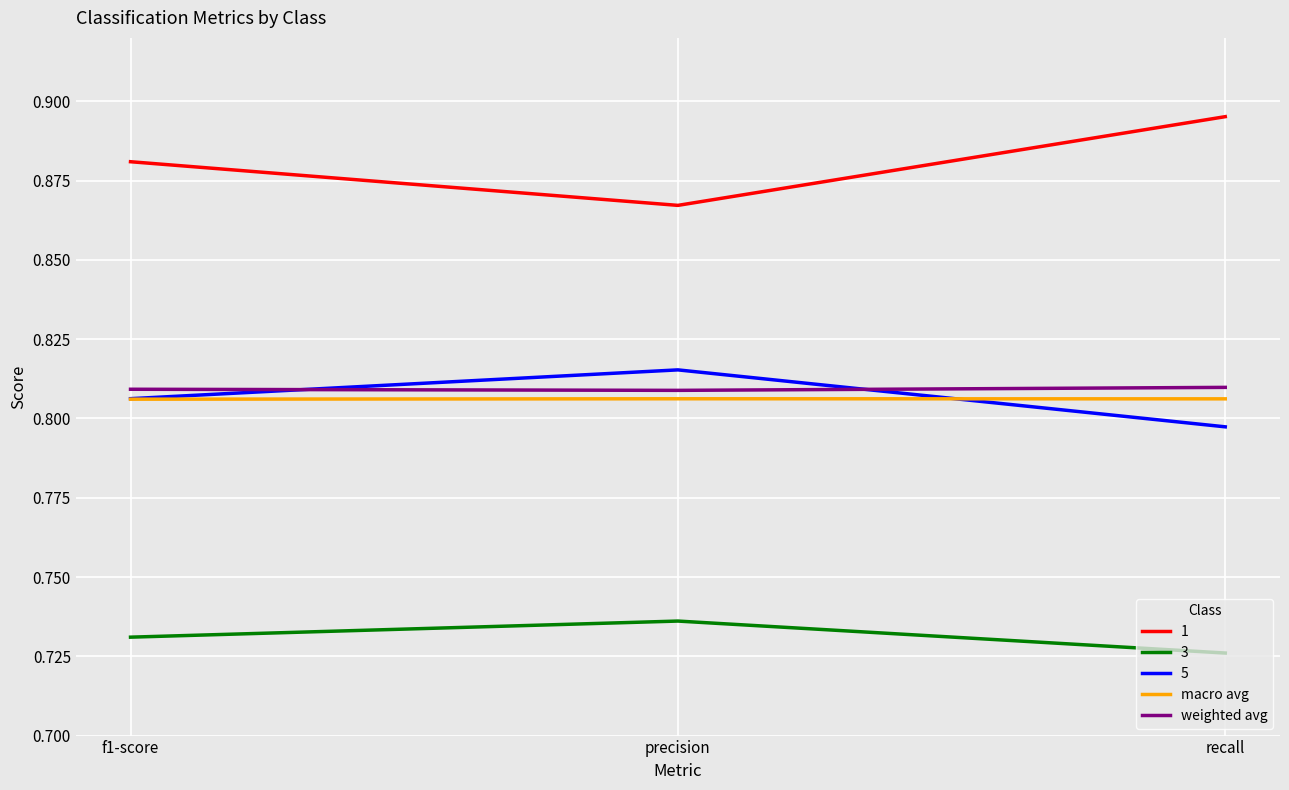

True or false: macro avg has a value of 0.4 at recall.

False